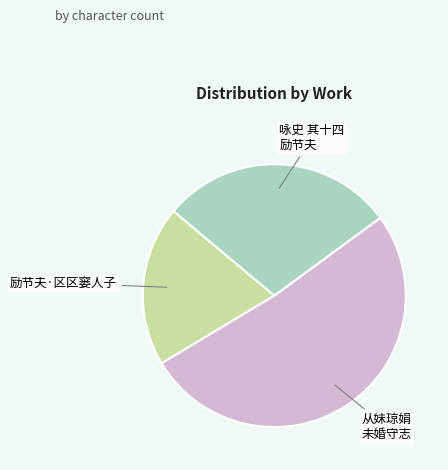

Is there any slice that represents more than half of the pie?

Yes